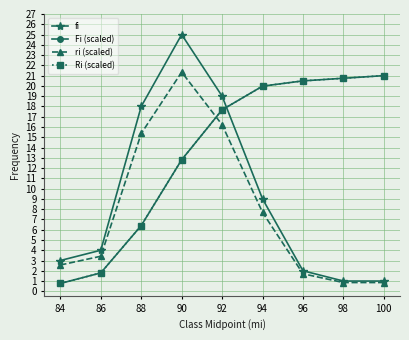

The value of fi at 92 is 19.0. True or false?

True